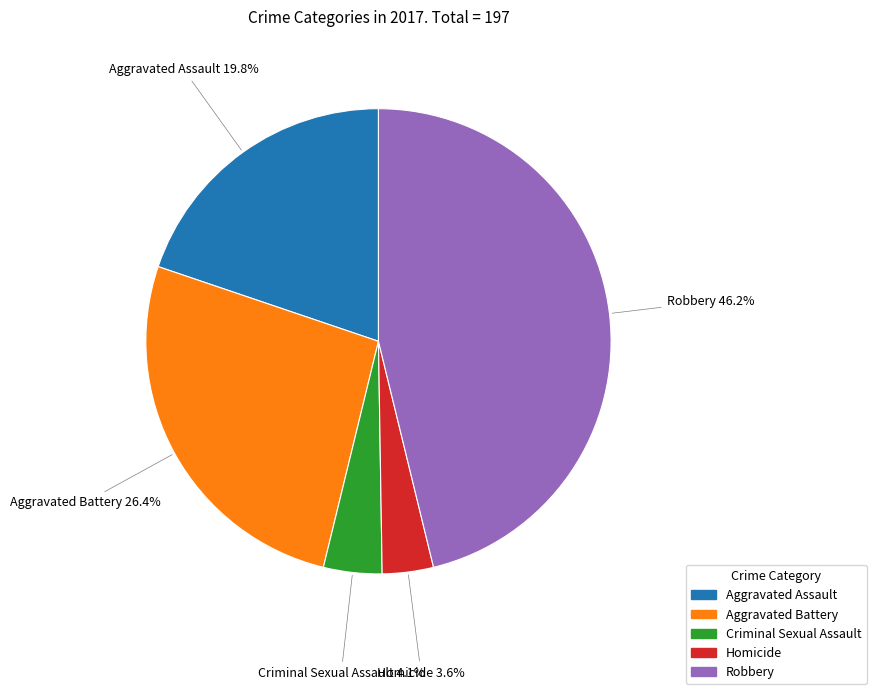

Which category has the smallest portion of the pie?

Homicide